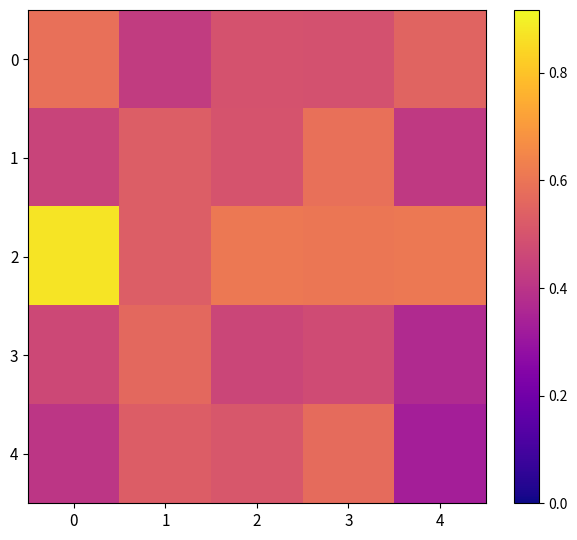

Rank the series by their maximum value, from lowest to highest.

3, 4, 1, 0, 2